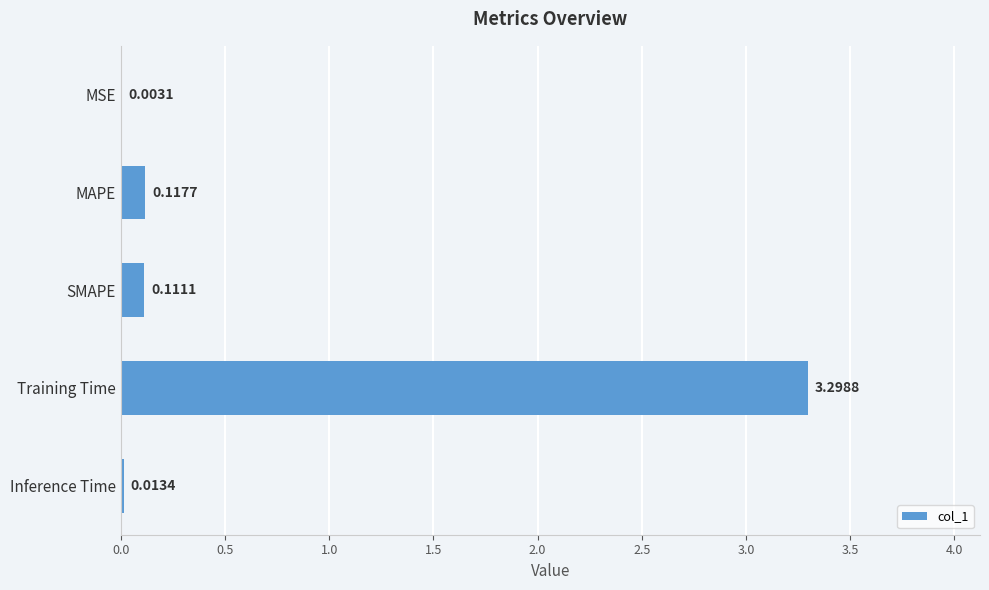

At which category does the chart reach its peak across all series?

Training Time